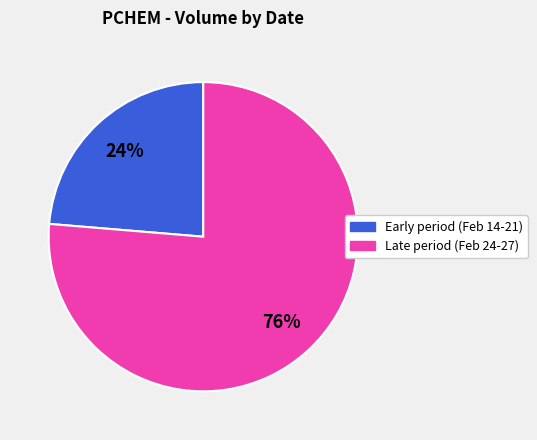

How many segments does this pie chart have?

2